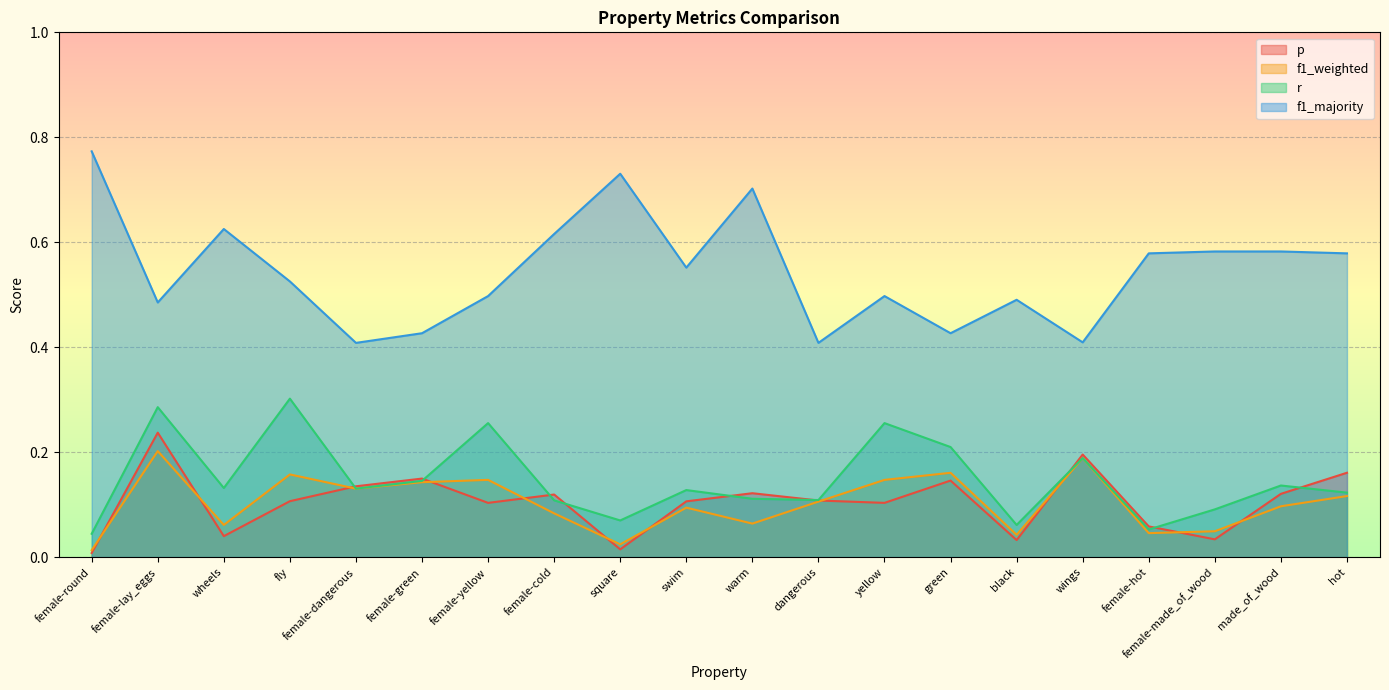

True or false: r has a value of 0.1 at female-hot.

False